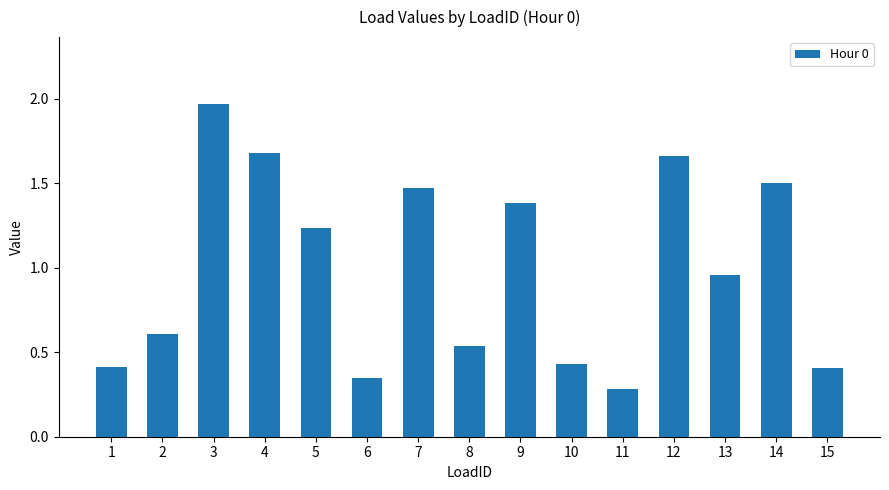

True or false: the data shows 0.7 at 14.

False